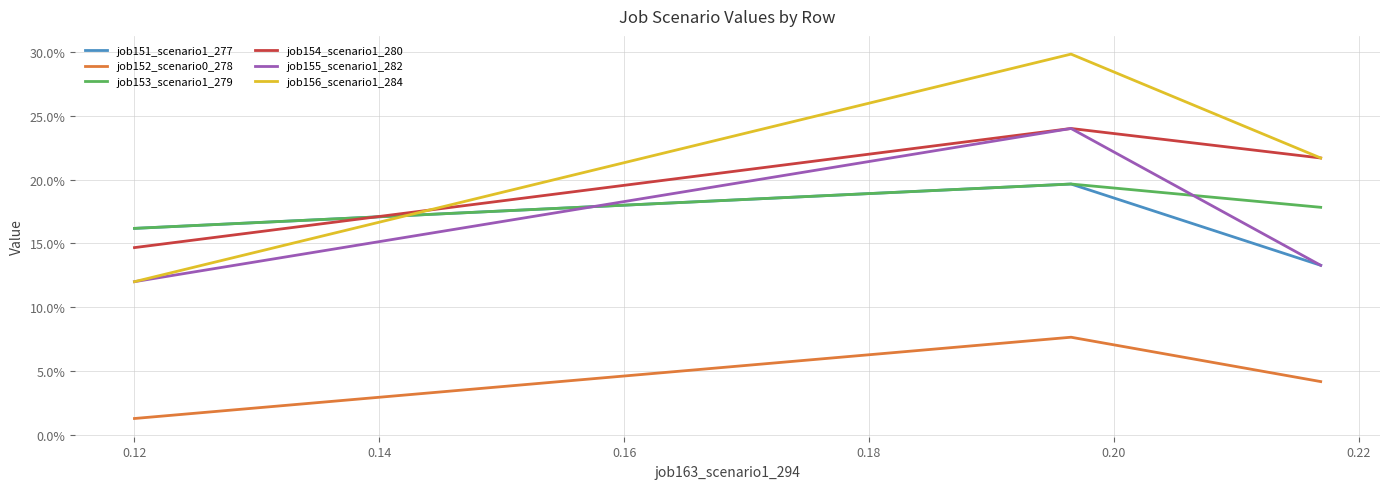

Does the chart display data point markers on the line(s)?

No